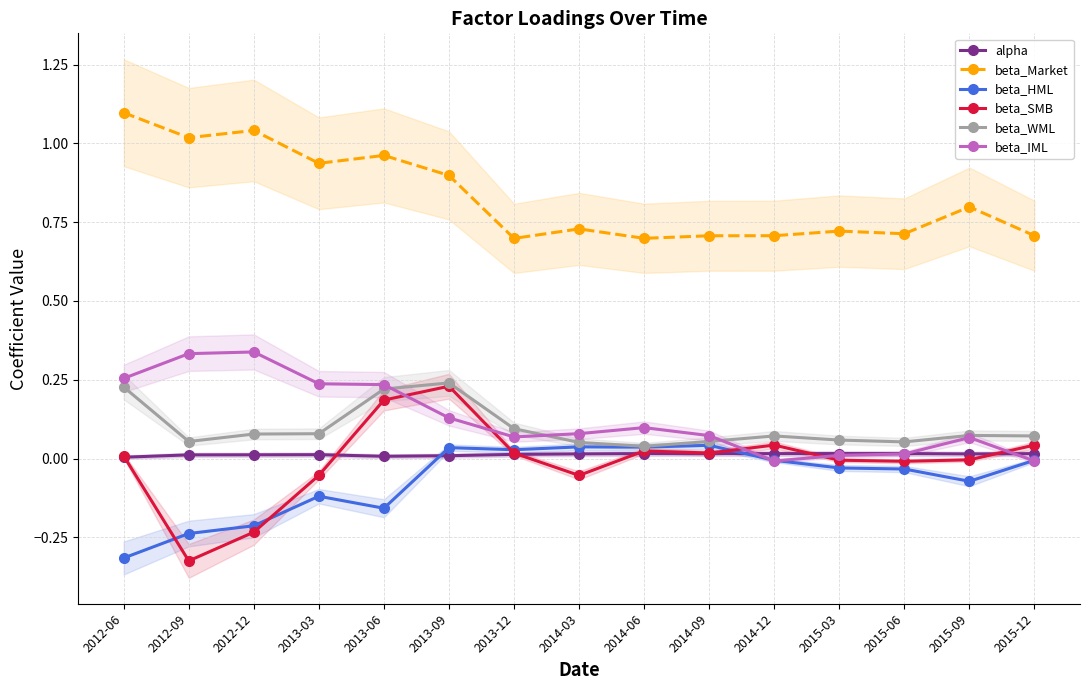

What are all the series names shown in the legend?

alpha, beta_Market, beta_HML, beta_SMB, beta_WML, beta_IML